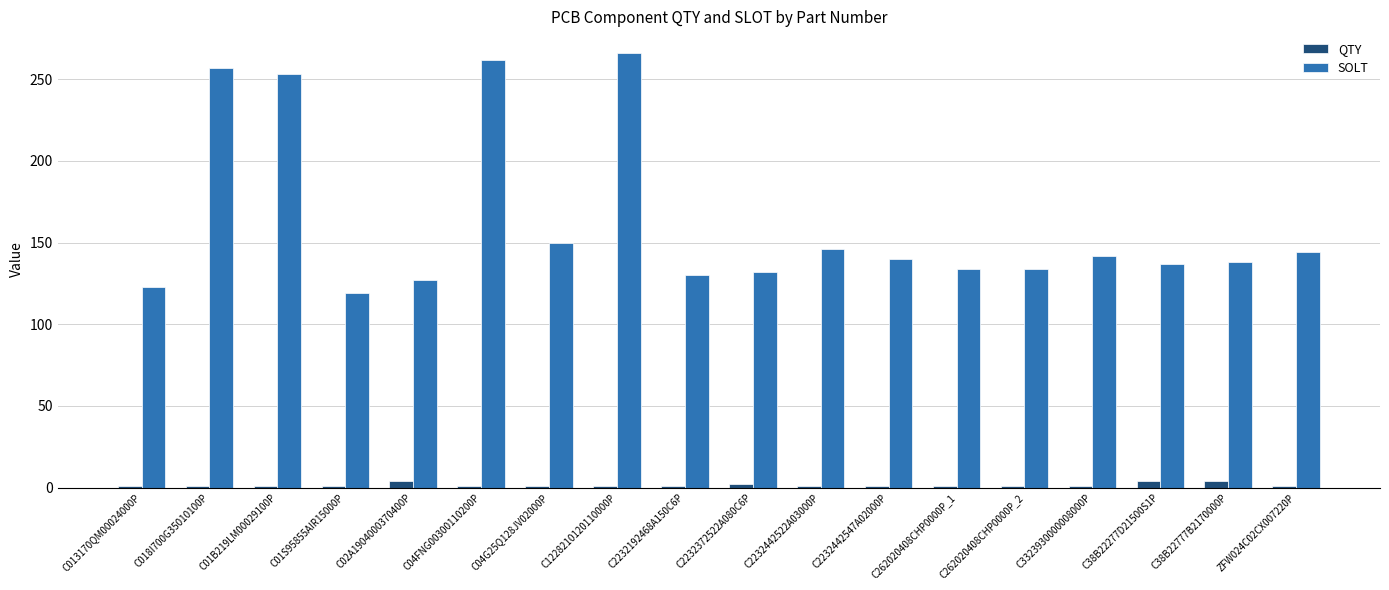

List the series in order of their peak value, highest first.

SOLT, QTY